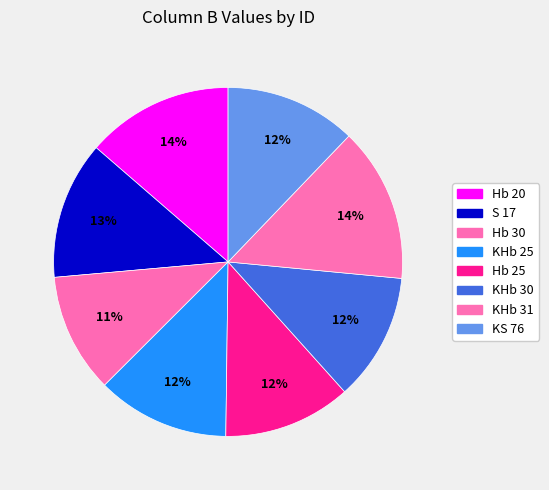

To the nearest percent, what is the combined percentage of Hb 25 and KHb 25?

24%